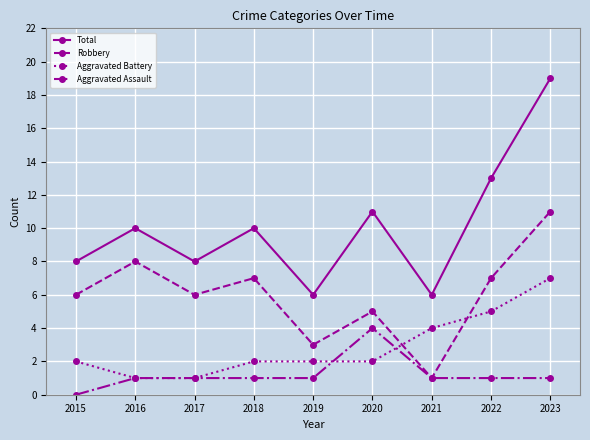

How many positive values does the Aggravated Assault series have?

8